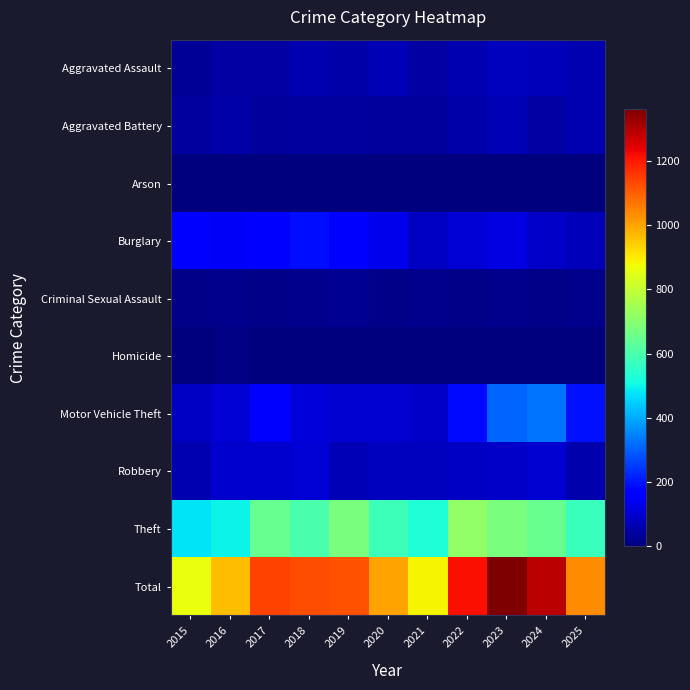

List the series in order of their peak value, highest first.

Total, Theft, Motor Vehicle Theft, Burglary, Robbery, Aggravated Assault, Aggravated Battery, Criminal Sexual Assault, Homicide, Arson